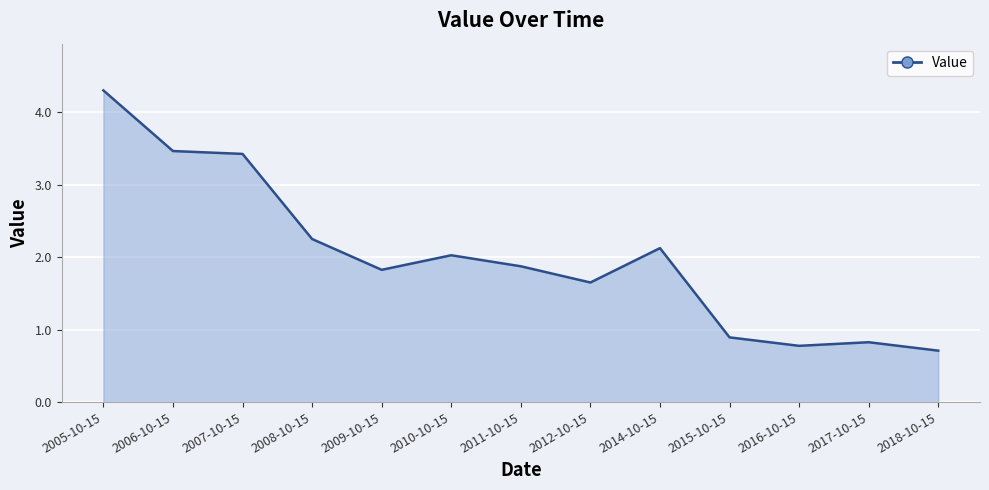

What position from the left is 2006-10-15?

2